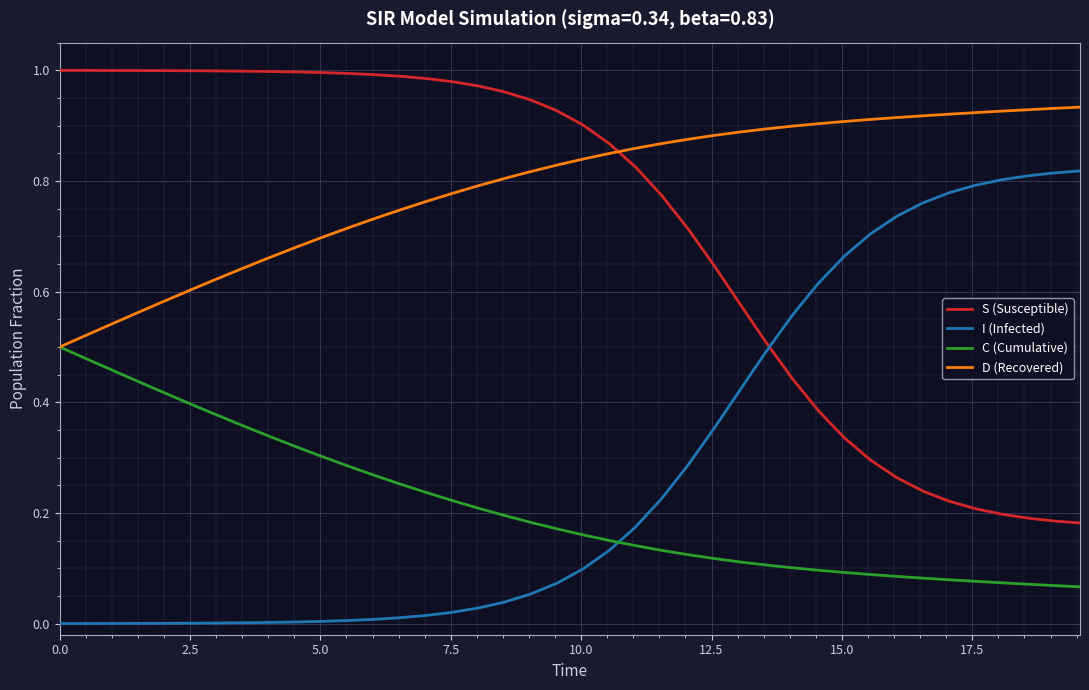

Which series has the largest total across all categories?

D (Recovered)